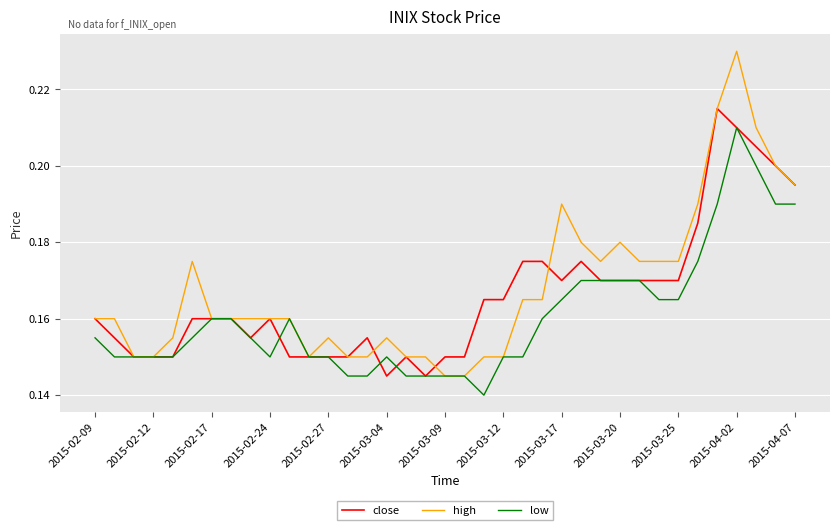

Which series has the widest spread of values?

high